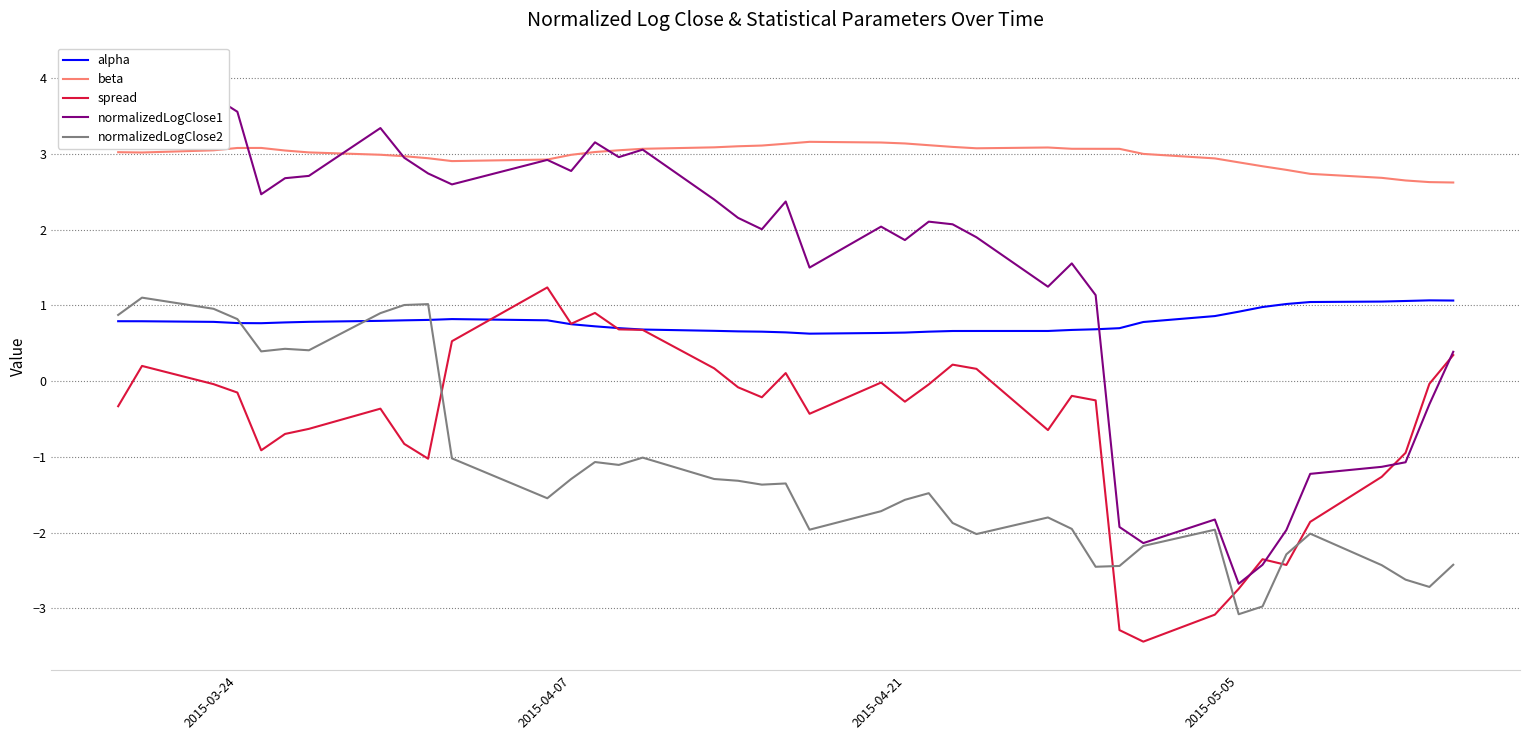

What is the minimum value shown in the chart?

-3.4